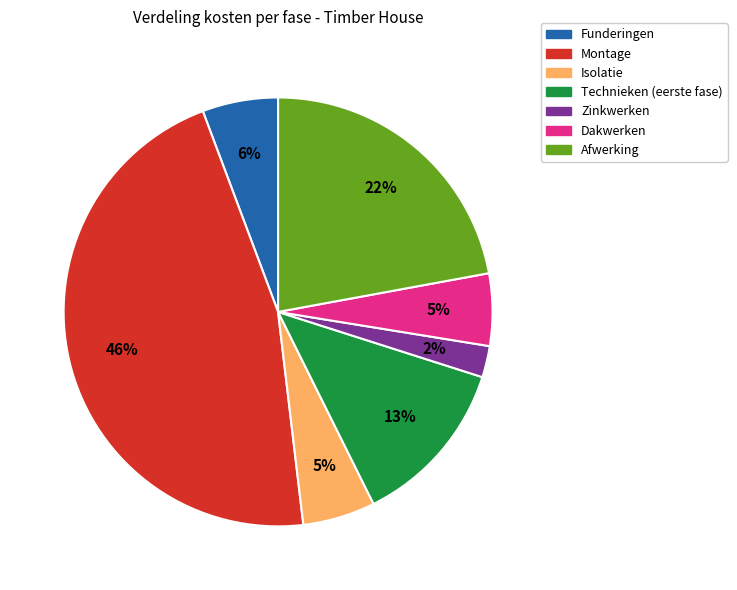

Which category has the biggest portion of the pie?

Montage